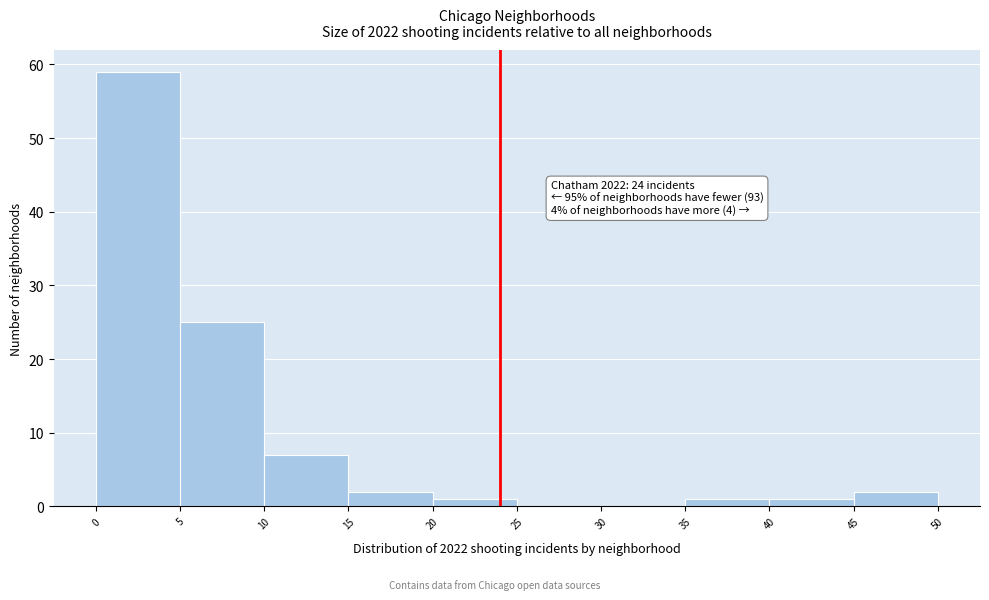

Which range on the x-axis has the tallest bar?

0 to 5